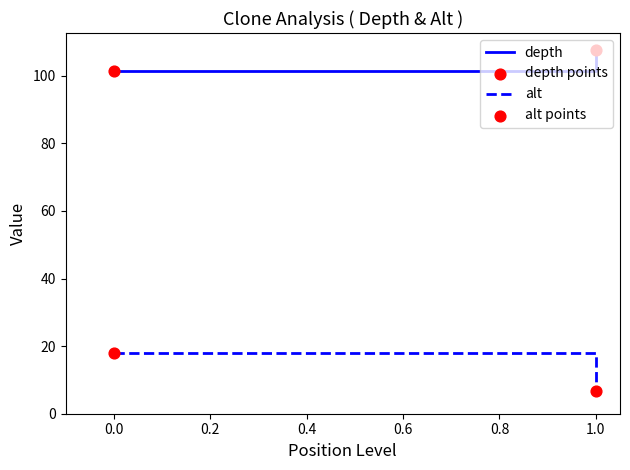

What are all the series names shown in the legend?

depth, alt, depth points, alt points